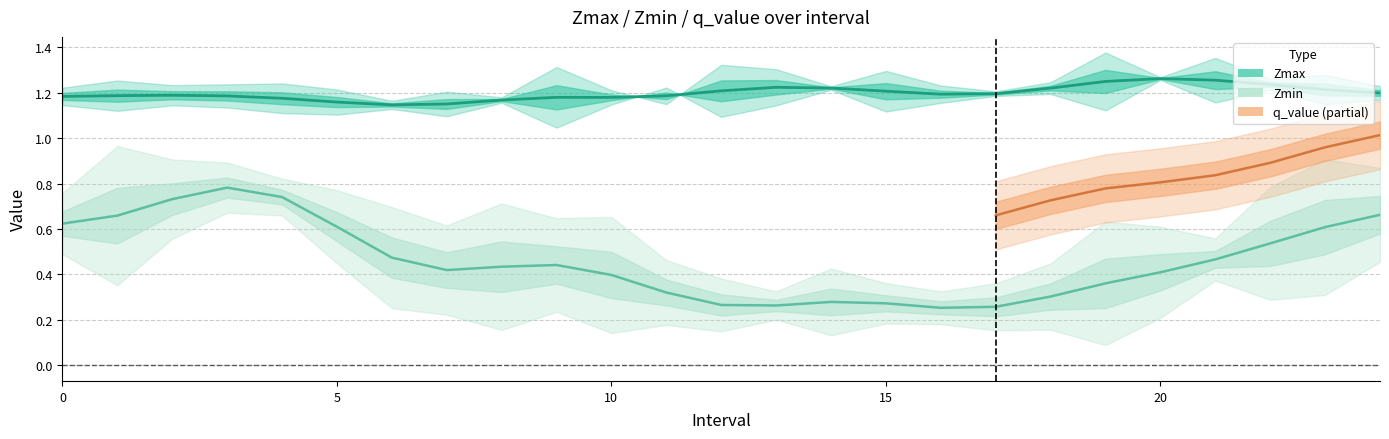

The value of Zmin at 8 is 1.6. True or false?

False